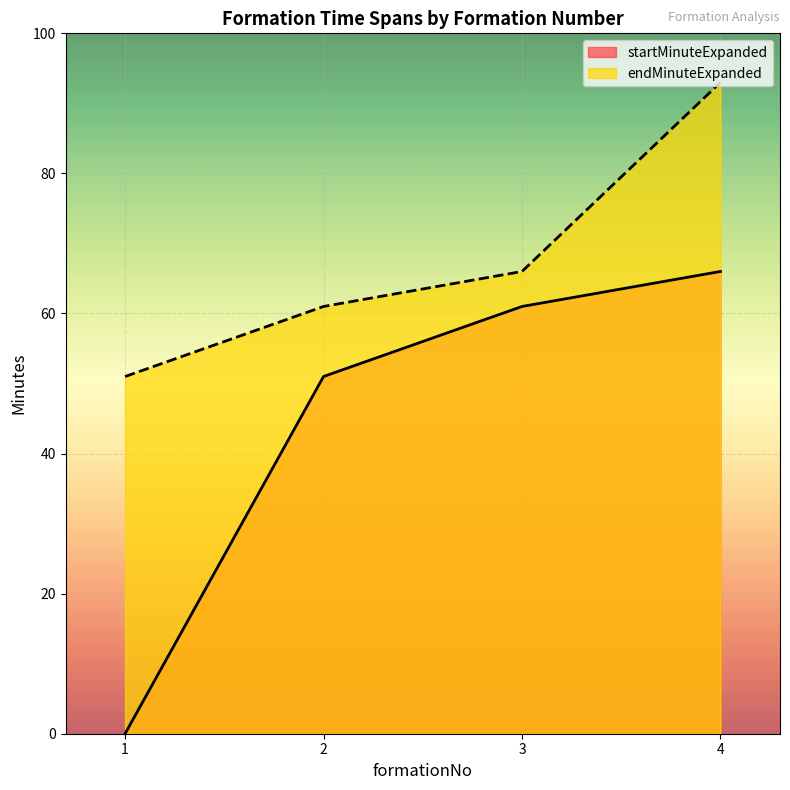

What are all the series names shown in the legend?

startMinuteExpanded, endMinuteExpanded